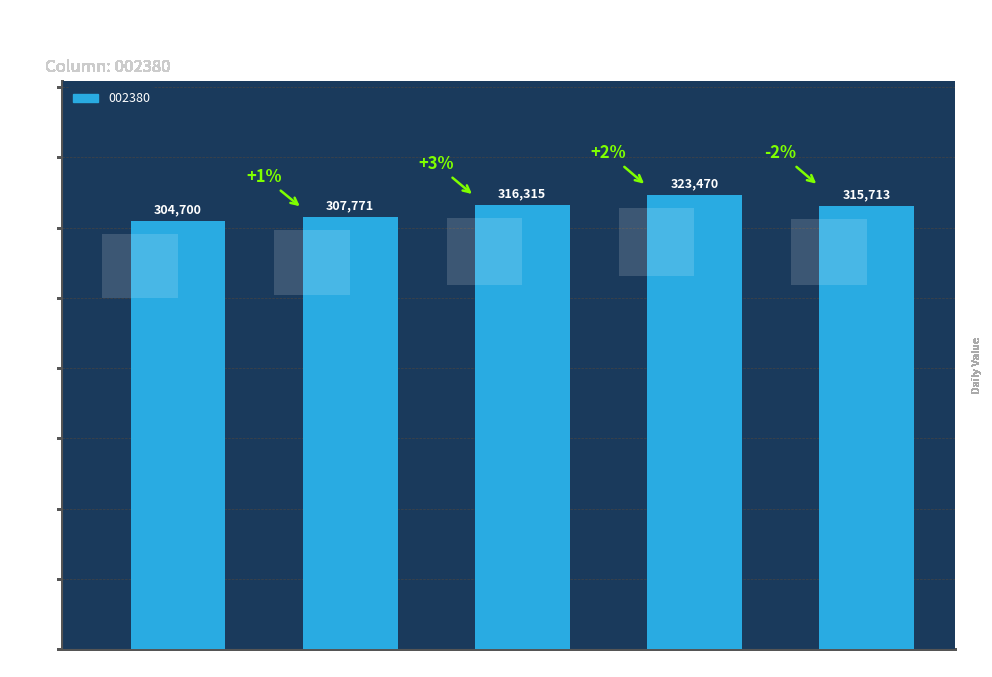

Between 2021-11-30 and 2021-12-03, which series saw the biggest shift?

002380